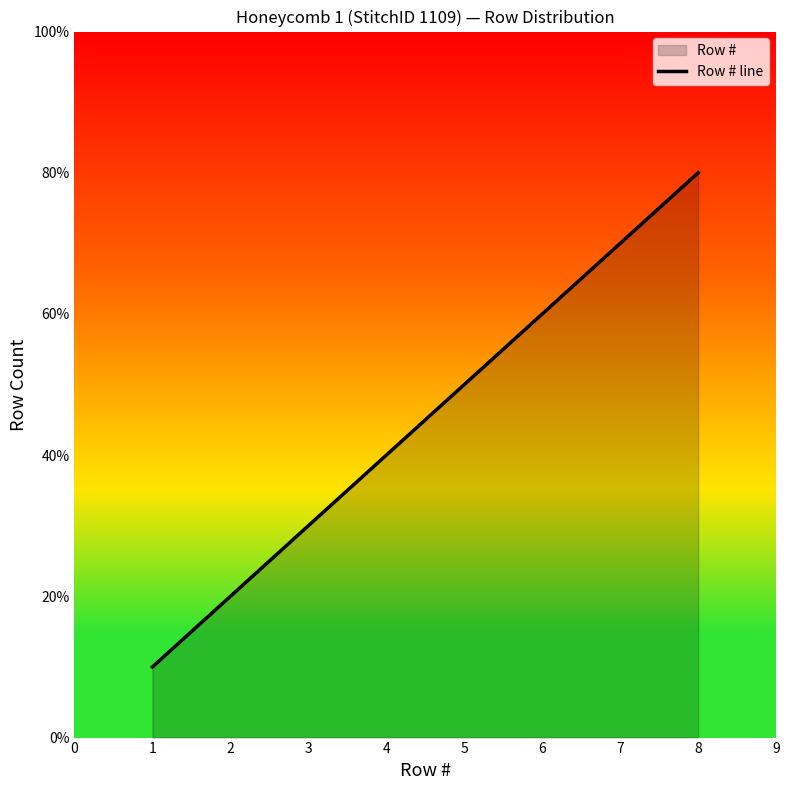

Is it true that the value at 3 is 7?

False